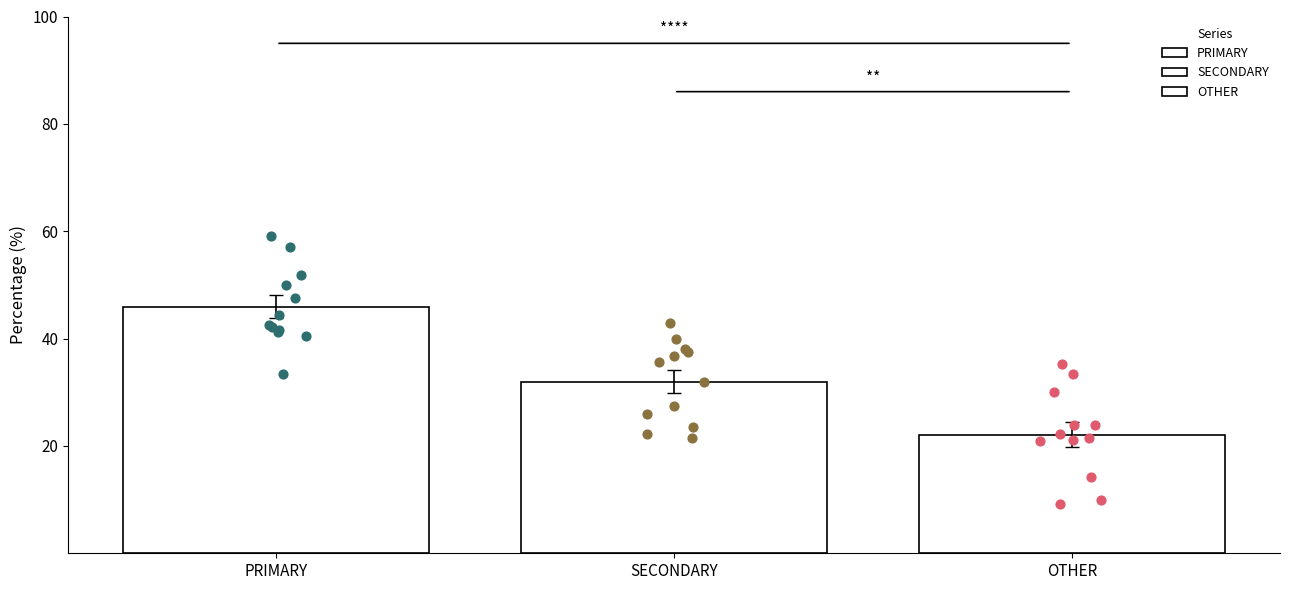

Which series reaches the minimum Y coordinate?

OTHER